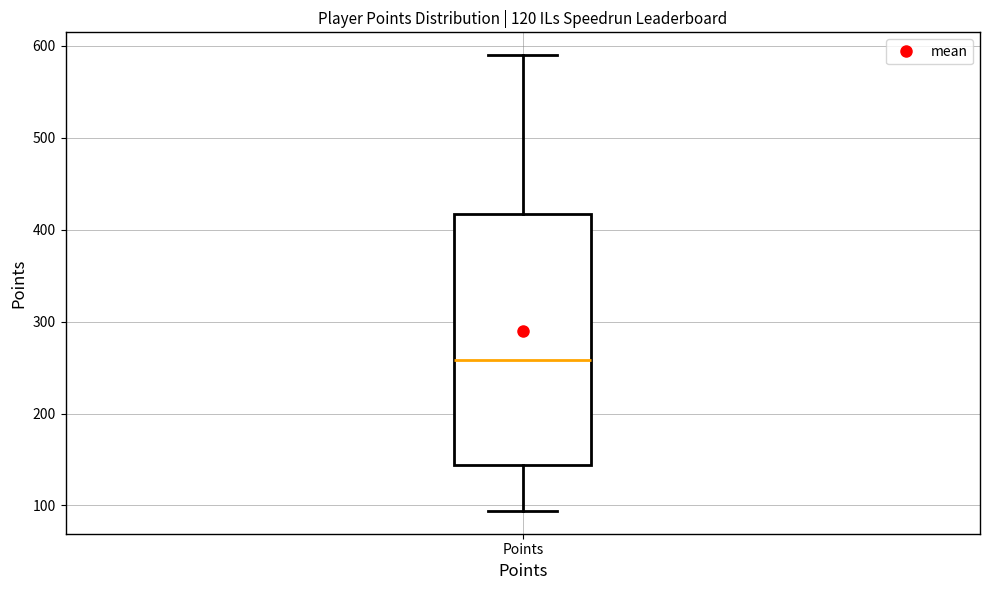

Read this box plot against the y-axis: the position of the median line, the range covered by the box, and the ends of both whiskers. The values are not printed on the chart, so give them approximately, as read against the axis.

median 260, box 140 to 420, whiskers 90 to 590